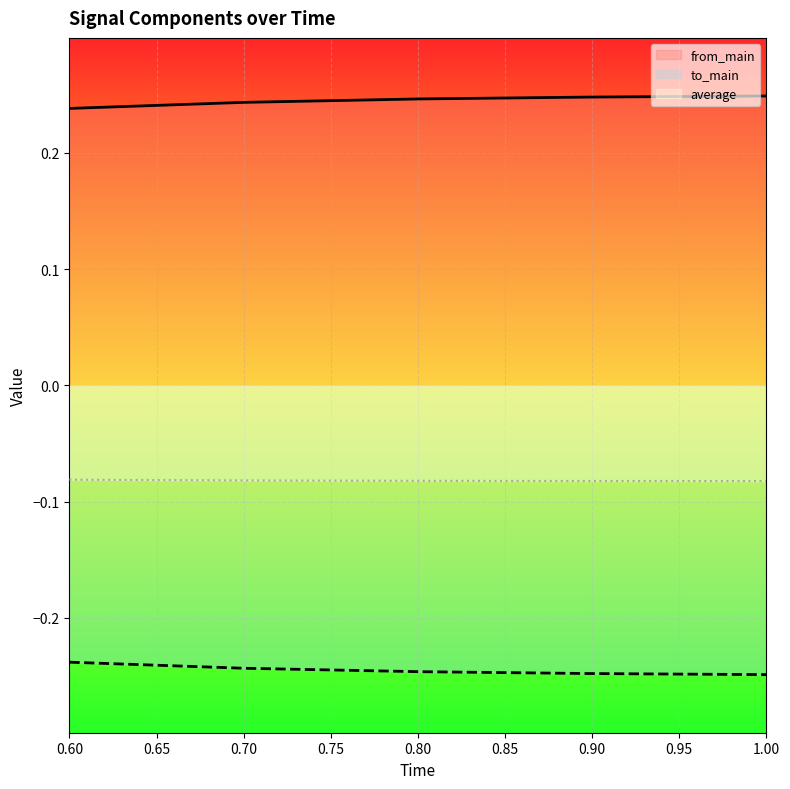

Is it true that from_main equals 0.4 at 0.80?

False